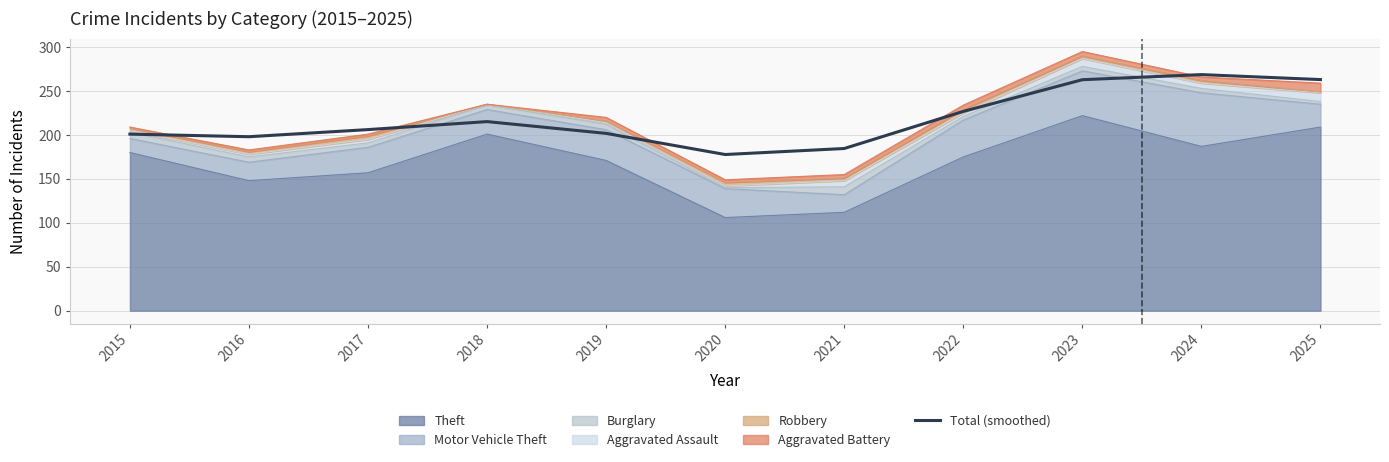

Reading left to right, transcribe all the data shown in this chart.

2015=201.0	2016=198.0	2017=206.1	2018=215.2	2019=201.8	2020=177.8	2021=184.6	2022=226.8	2023=262.9	2024=268.7	2025=263.0